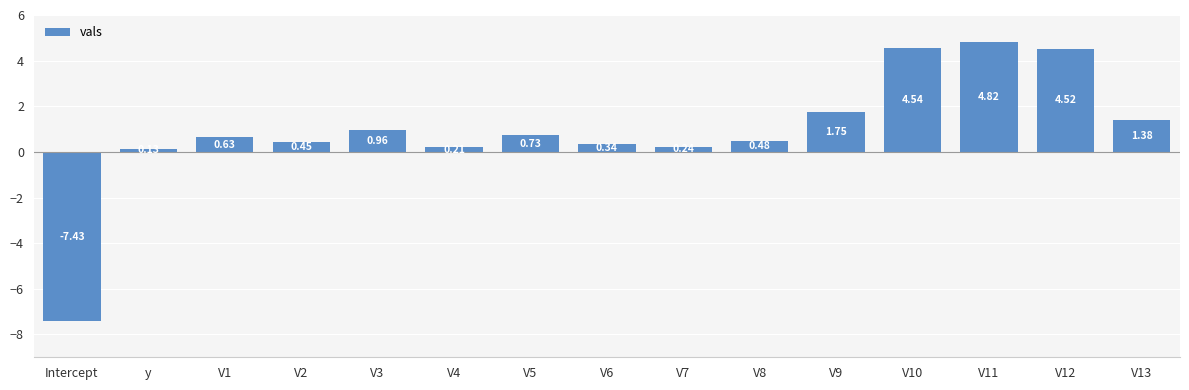

Count the number of categories in the chart.

15